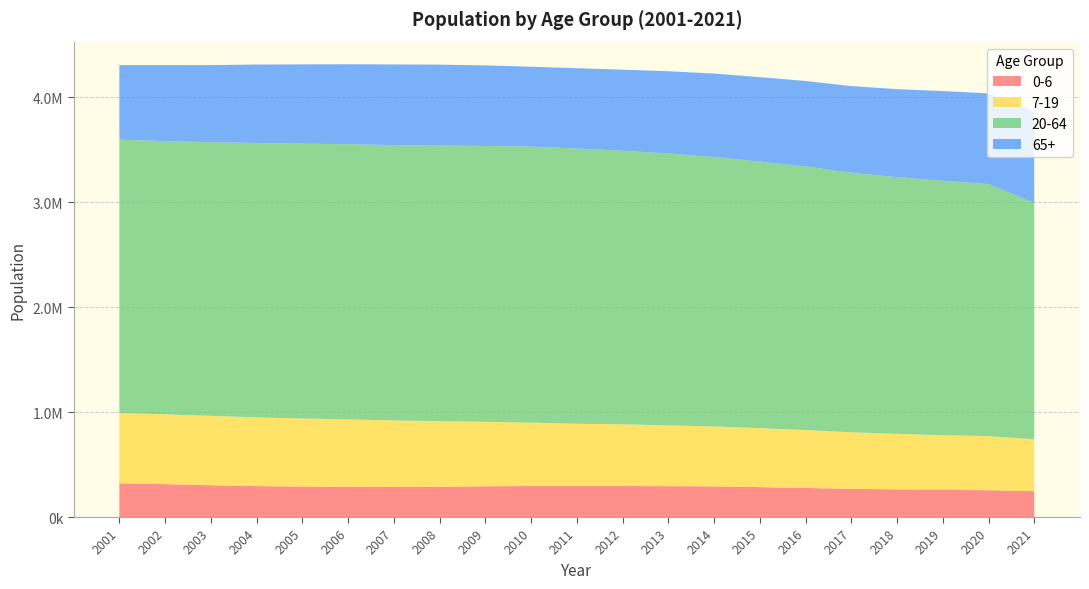

Reading left to right, what are all the values shown in this chart?

0-6: 2001=320712	2002=313271	2003=303115	2004=294540	2005=290475	2006=287427	2007=285913	2008=288395	2009=292603	2010=295852	2011=296515	2012=295705	2013=294019	2014=292013	2015=285105	2016=276895	2017=268520	2018=263892	2019=258570	2020=255620	2021=245914
7-19: 2001=671238	2002=664797	2003=660693	2004=654996	2005=648867	2006=642187	2007=634739	2008=624423	2009=614449	2010=603396	2011=592622	2012=587472	2013=579100	2014=570993	2015=562010	2016=551336	2017=539456	2018=528343	2019=521477	2020=515107	2021=495194
20-64: 2001=2603835	2002=2602779	2003=2606501	2004=2614175	2005=2617405	2006=2621838	2007=2622602	2008=2626031	2009=2628221	2010=2629953	2011=2621492	2012=2605822	2013=2591006	2014=2567163	2015=2538669	2016=2511720	2017=2472156	2018=2445412	2019=2424334	2020=2400781	2021=2252651
65+: 2001=709597	2002=724440	2003=735333	2004=747083	2005=755687	2006=762041	2007=768688	2008=770933	2009=767568	2010=760655	2011=765355	2012=773141	2013=782684	2014=795147	2015=804885	2016=814262	2017=825361	2018=838599	2019=853784	2020=864847	2021=868546